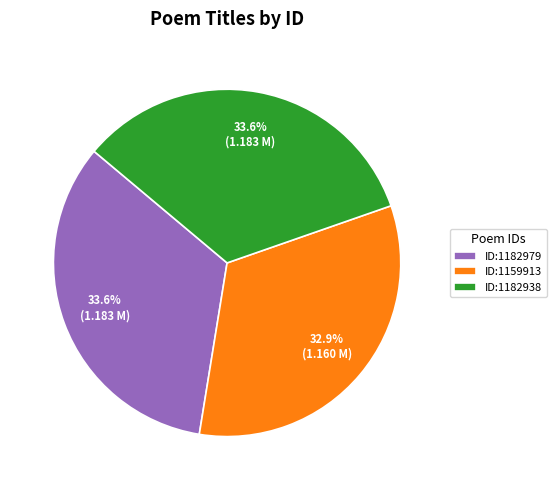

What percentage is NOT represented by ID:1182979?

66.4%